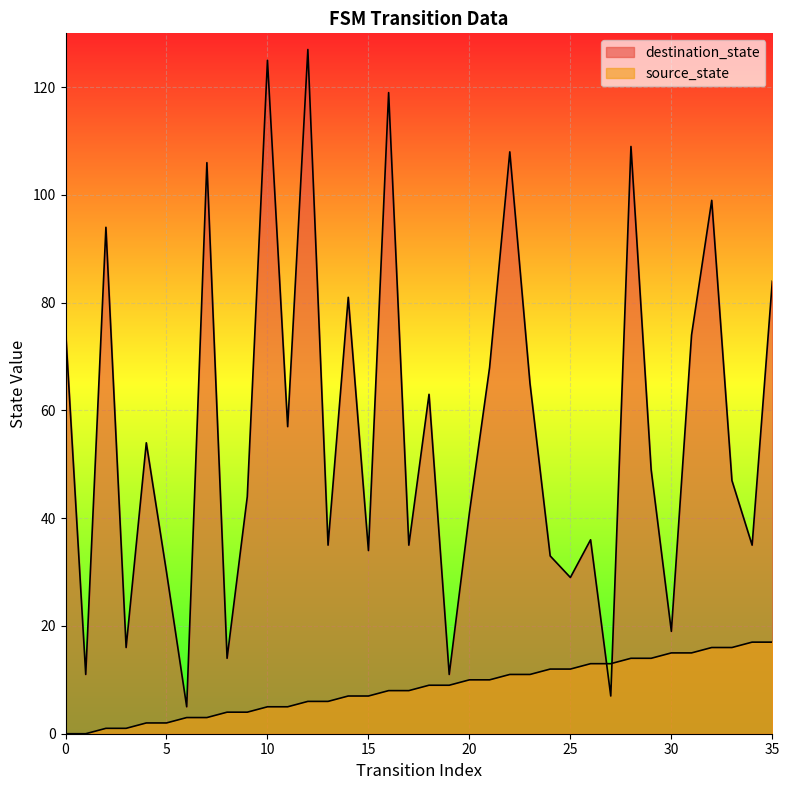

Which series has the largest total across all categories?

destination_state